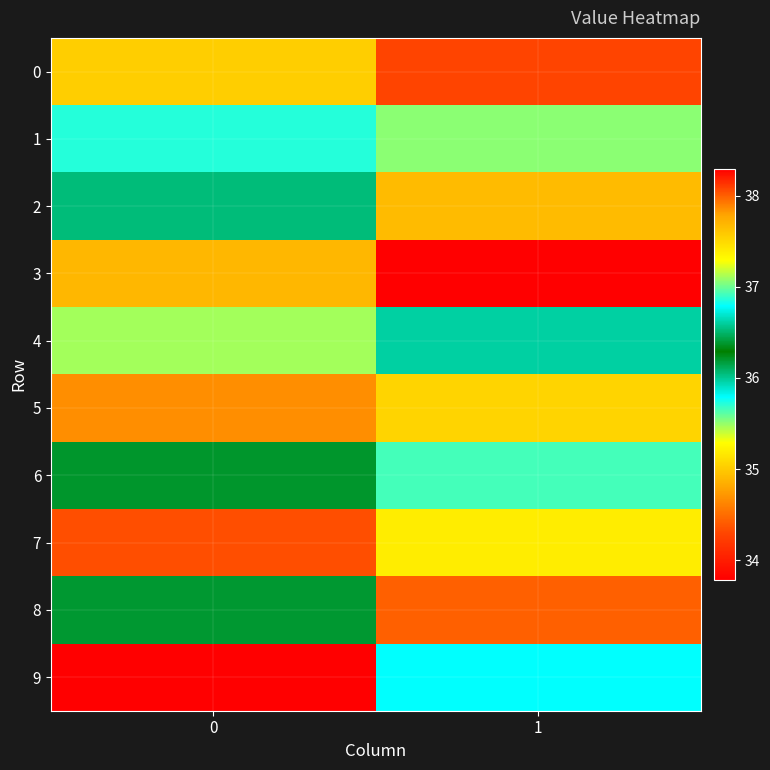

Rank the series by their maximum value, from highest to lowest.

9, 7, 5, 2, 4, 6, 8, 1, 0, 3